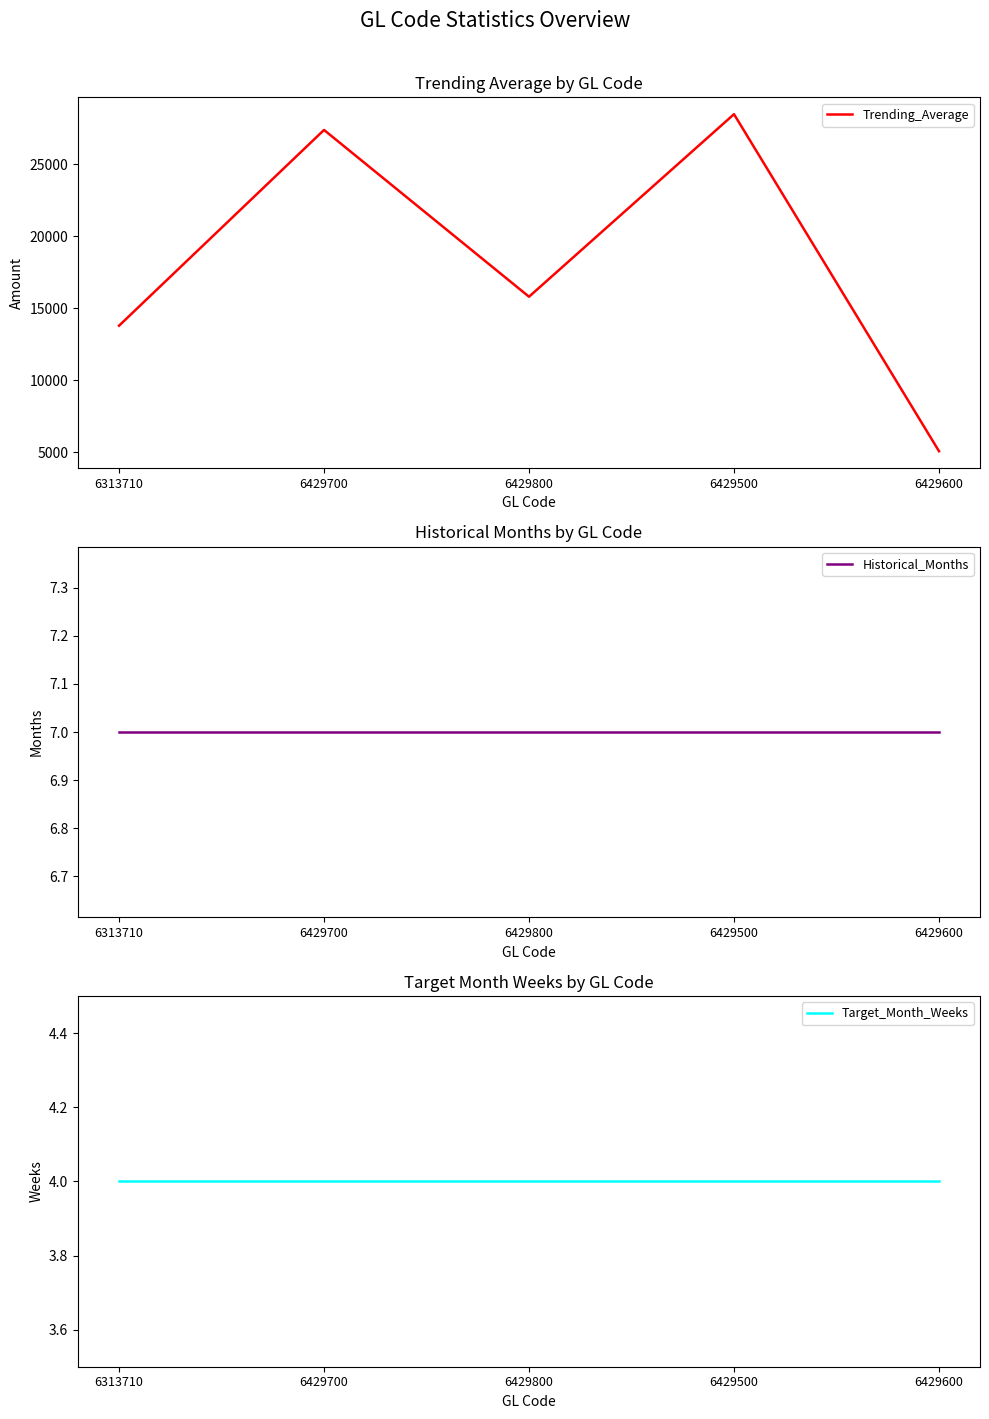

At which category does the chart reach its peak across all series?

6429500